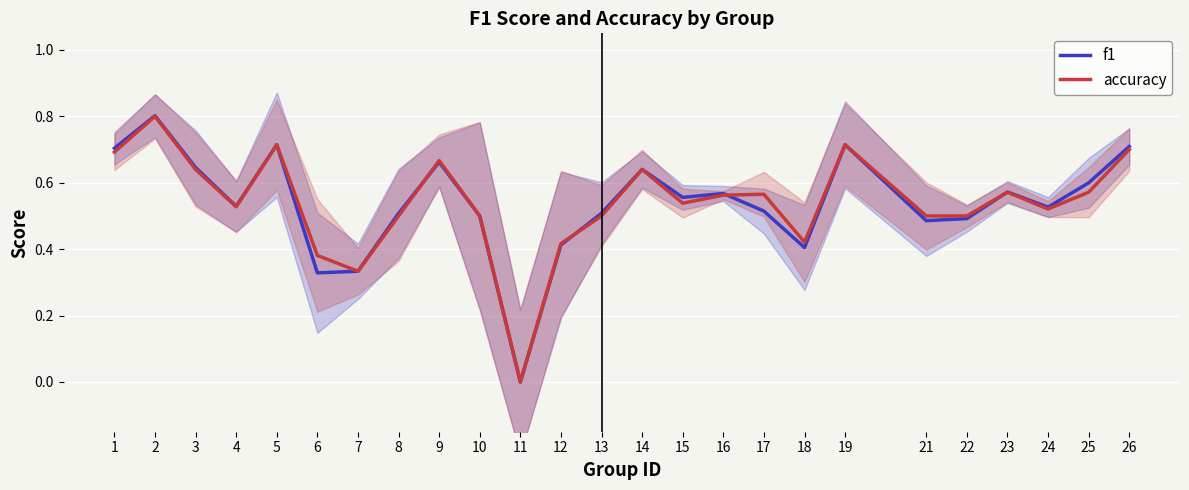

Reading left to right, list all the values displayed in this chart.

f1: 0.7	0.8	0.6	0.5	0.7	0.3	0.3	0.5	0.7	0.5	0.0	0.4	0.5	0.6	0.6	0.6	0.5	0.4	0.7	0.5	0.5	0.6	0.5	0.6	0.7
accuracy: 0.7	0.8	0.6	0.5	0.7	0.4	0.3	0.5	0.7	0.5	0.0	0.4	0.5	0.6	0.5	0.6	0.6	0.4	0.7	0.5	0.5	0.6	0.5	0.6	0.7